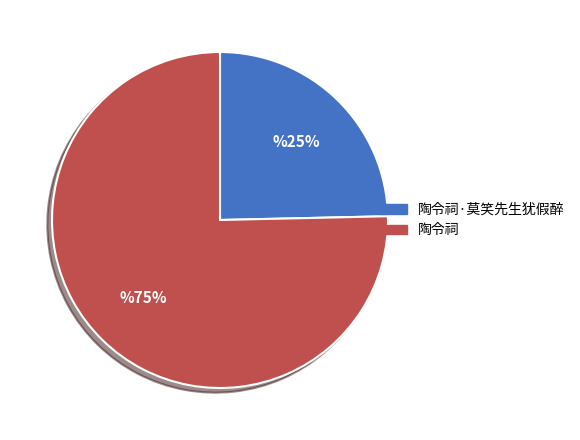

To the nearest percent, what is the average slice percentage?

50%